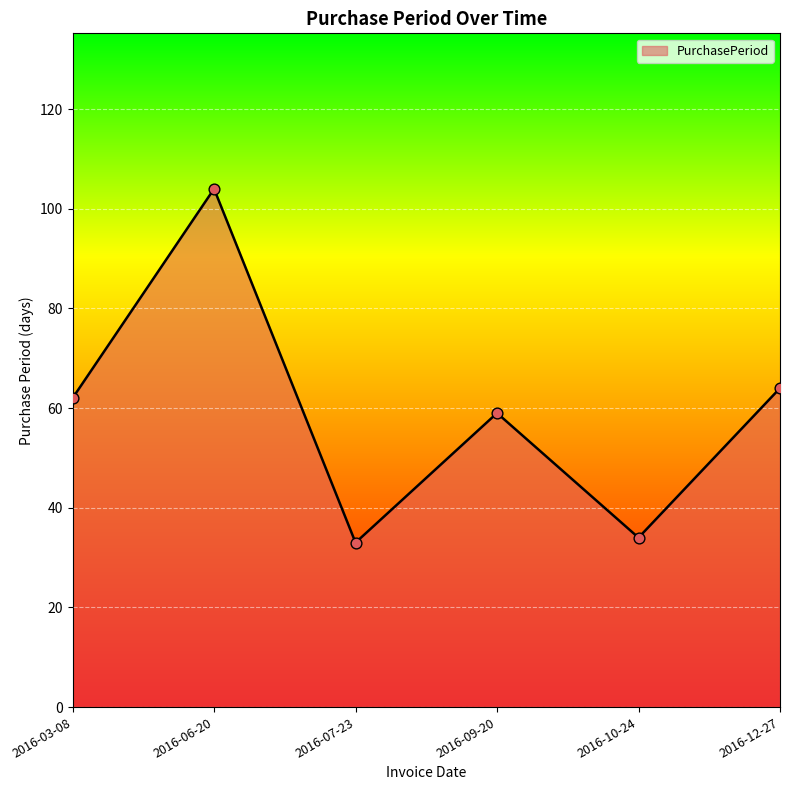

Between 2016-03-08 and 2016-10-24, which is larger?

2016-03-08